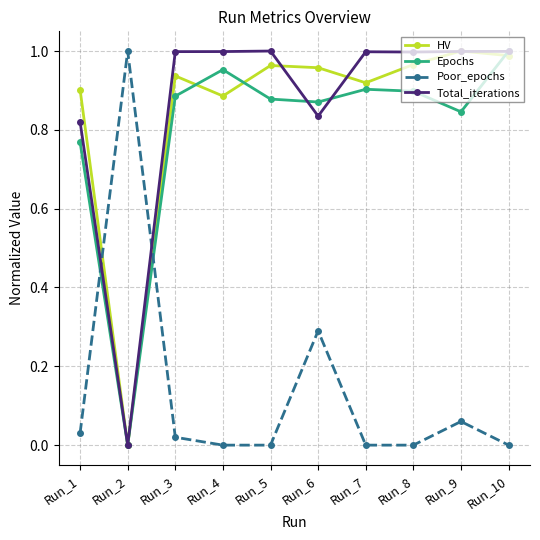

Which category has the lowest value in the Total_iterations series?

Run_2